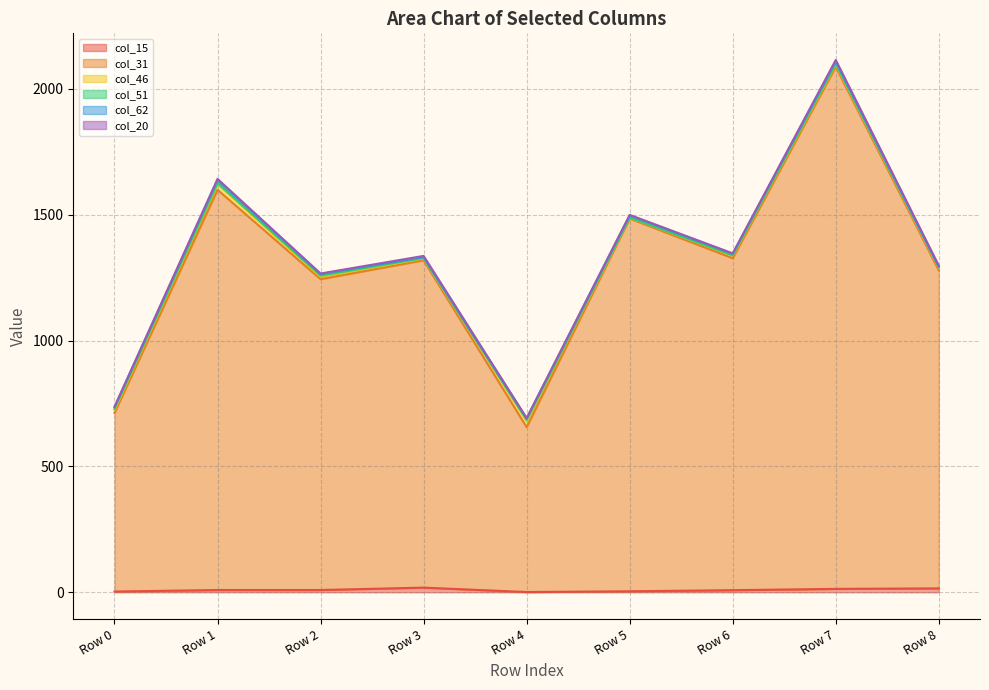

Which category has the highest value across all series?

Row 7